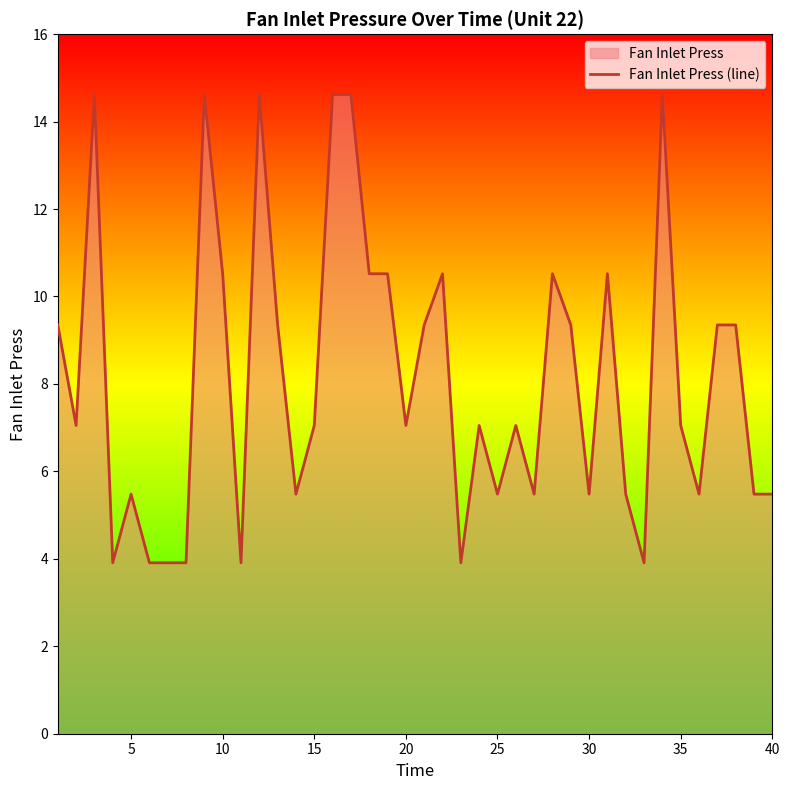

The value at 40 is 1.8. True or false?

False